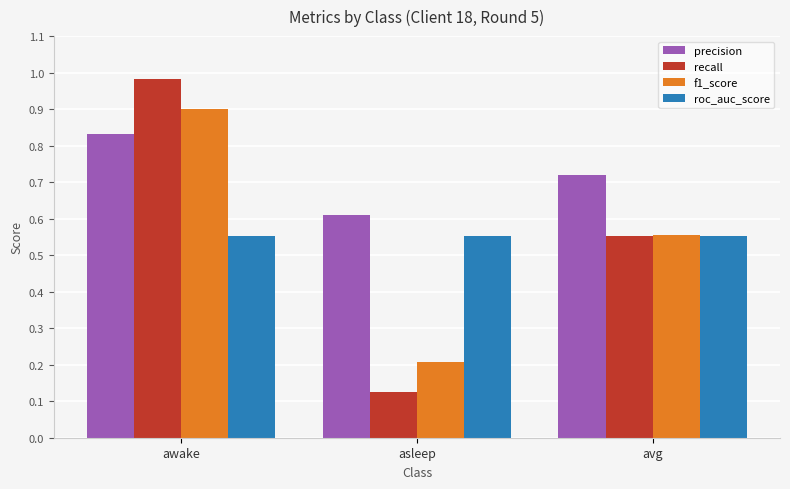

Is the value of roc_auc_score at avg greater than the value of recall at asleep?

Yes